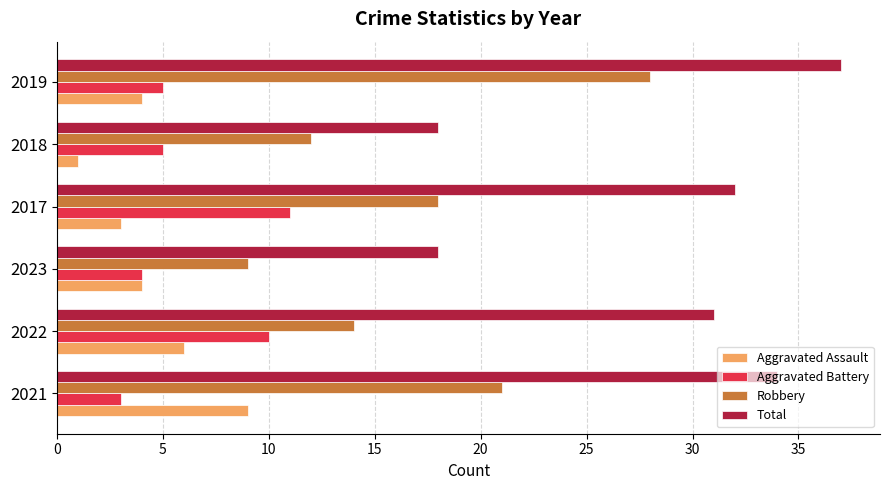

What is the total value across all series at 2019?

74